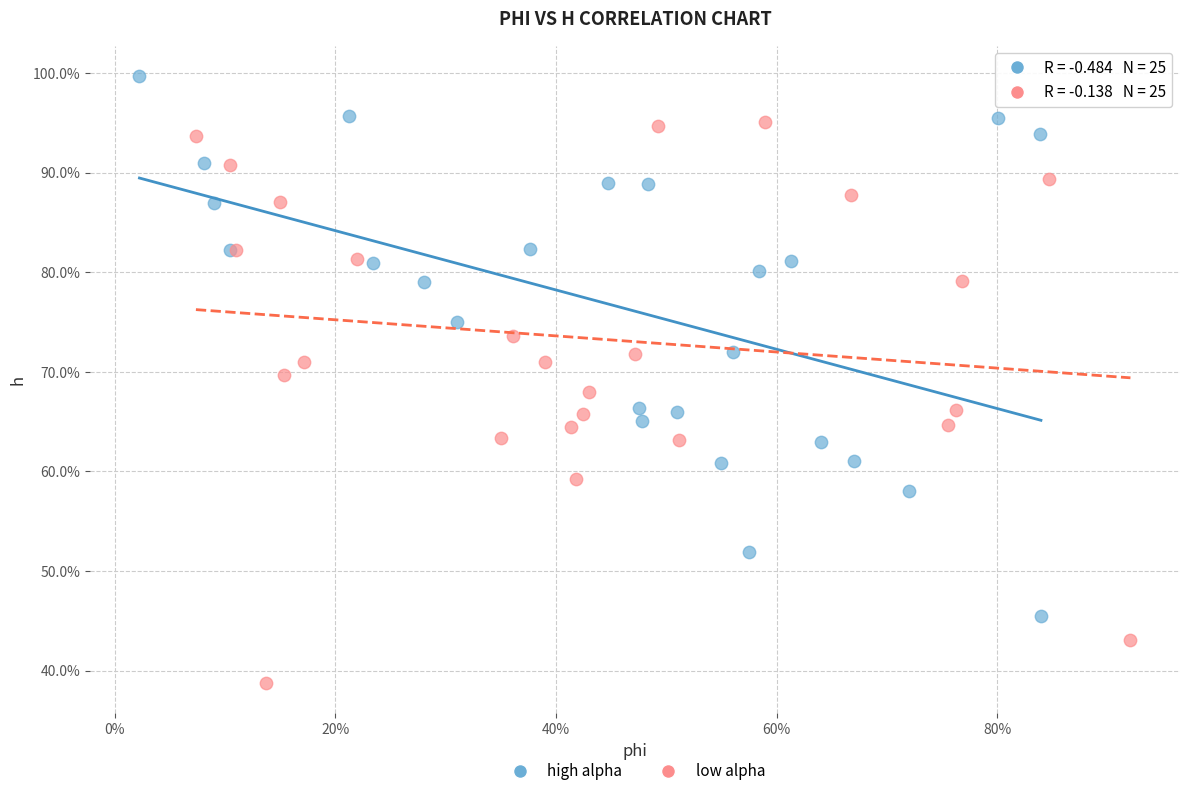

Which series has the largest Y range (max minus min)?

low alpha